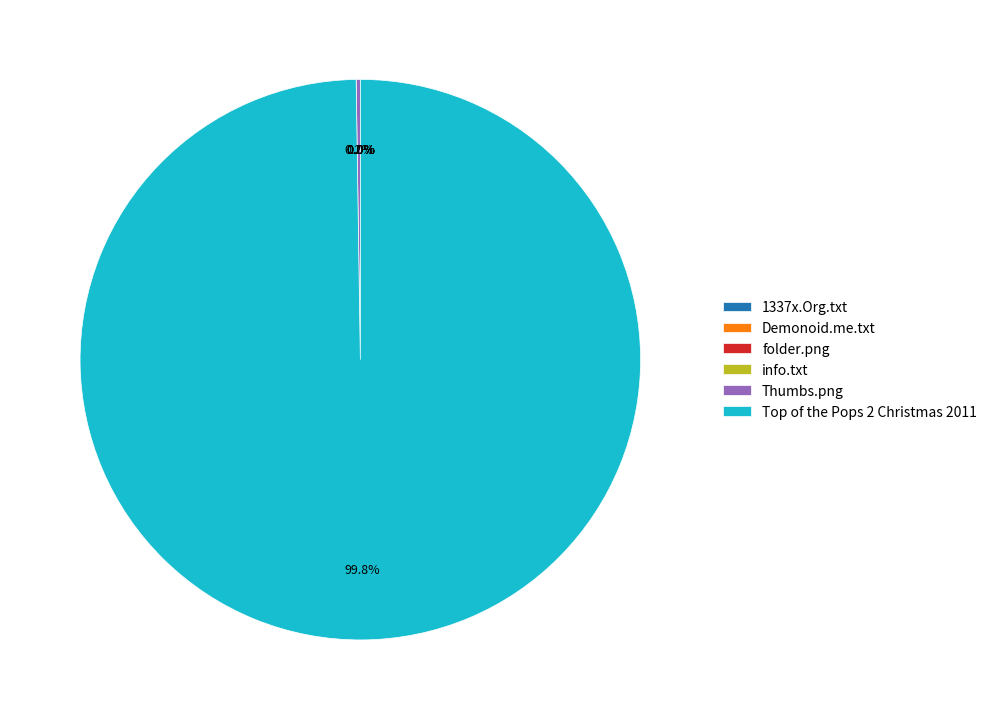

What is the majority slice?

Top of the Pops 2 Christmas 2011